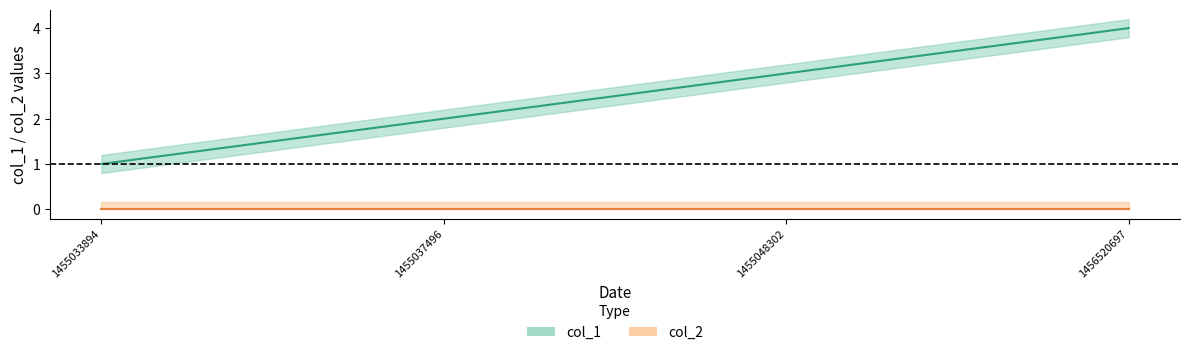

How many distinct data groups are displayed?

2